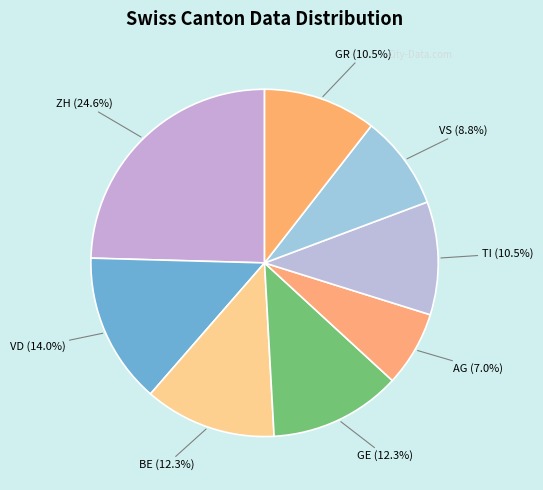

Count the number of slices in the pie.

8